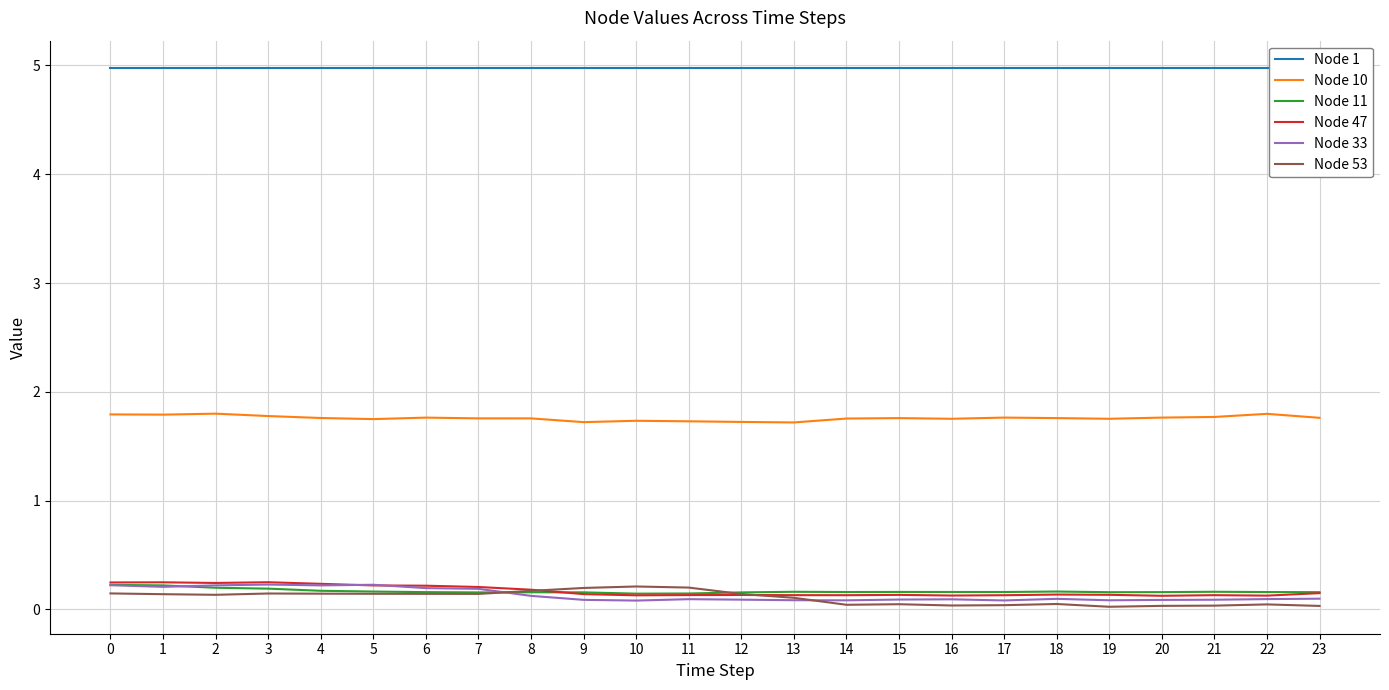

The value of Node 47 at 19 is 0.1. True or false?

True